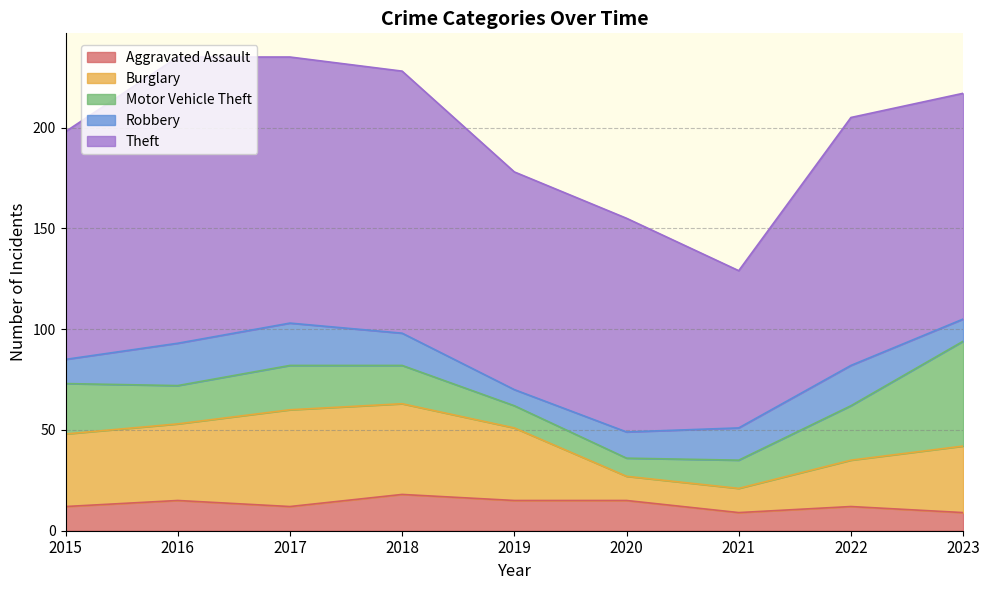

At which category does Motor Vehicle Theft reach its first local peak?

2017